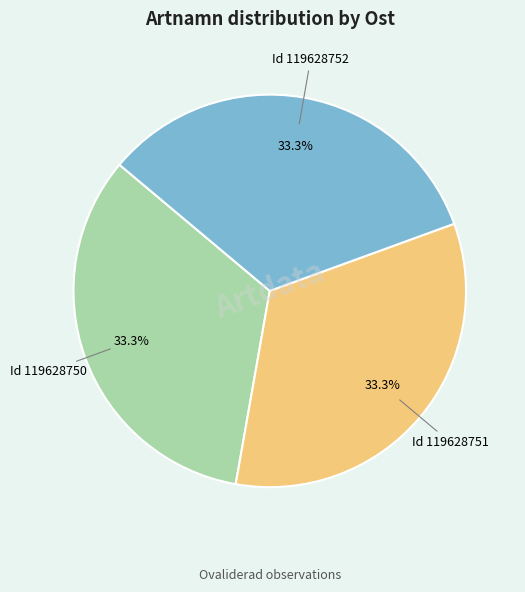

Does any single category account for the majority?

No